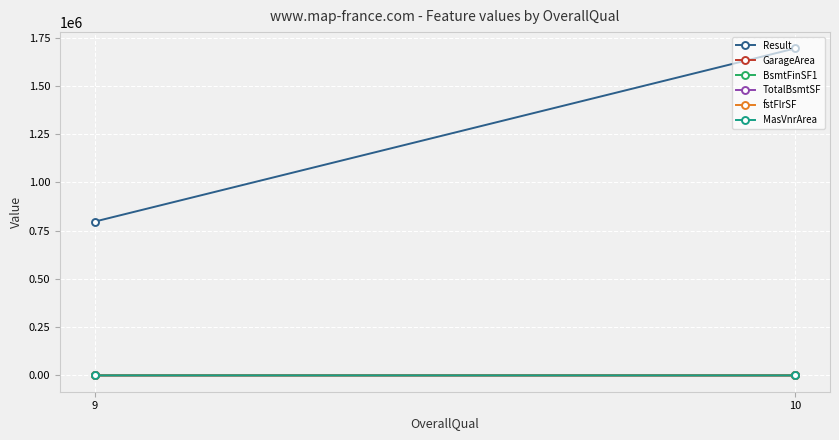

True or false: GarageArea has a value of 50.3 at 10.

False